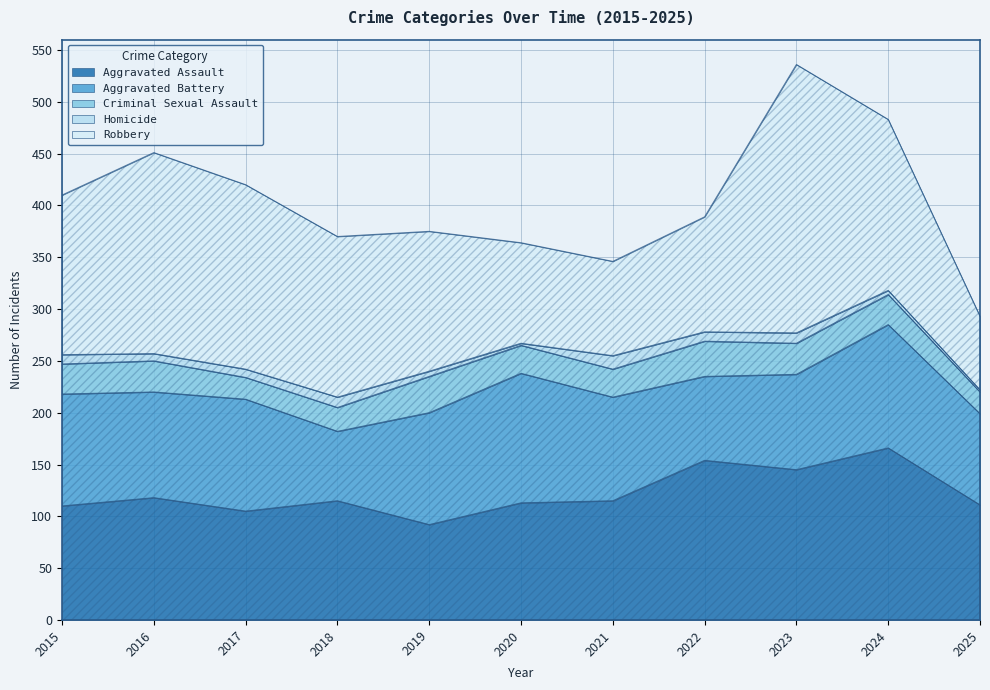

At which category does Criminal Sexual Assault reach its first local valley?

2017